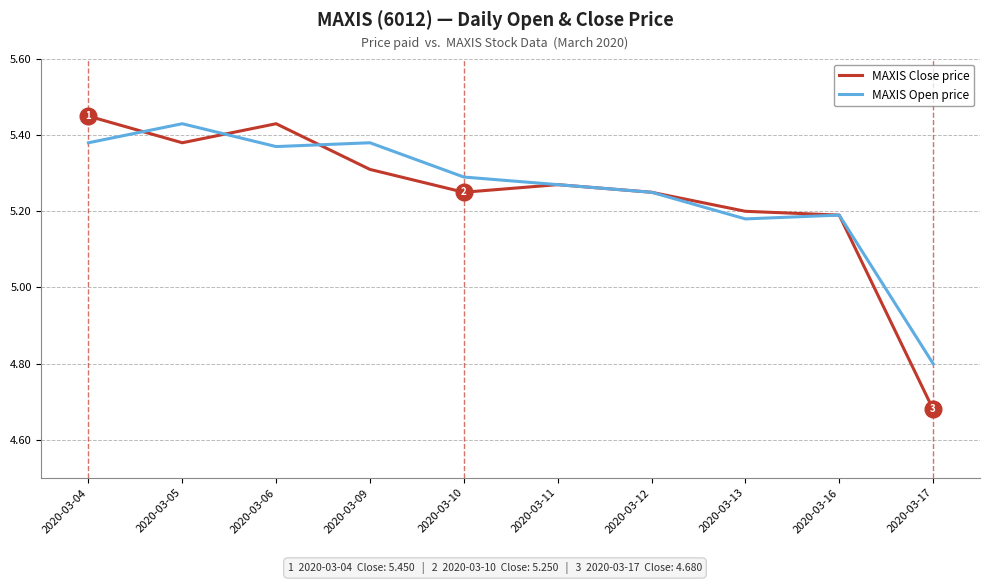

At which label does MAXIS Open price first exceed 5?

2020-03-04